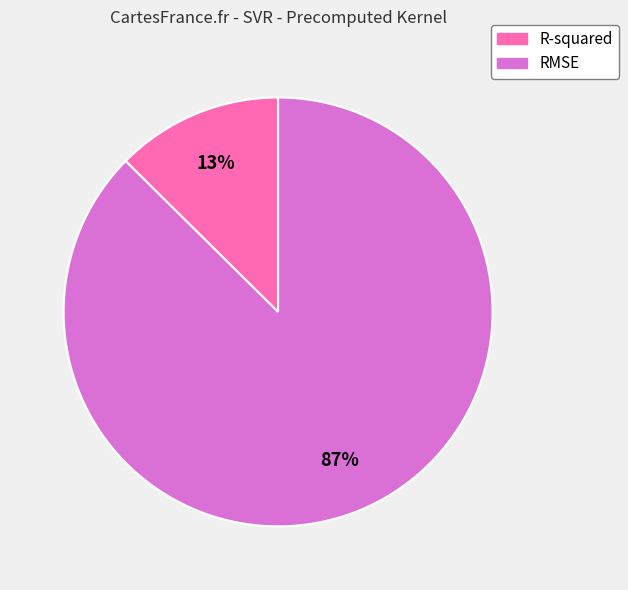

To the nearest percent, what portion does RMSE represent?

87%